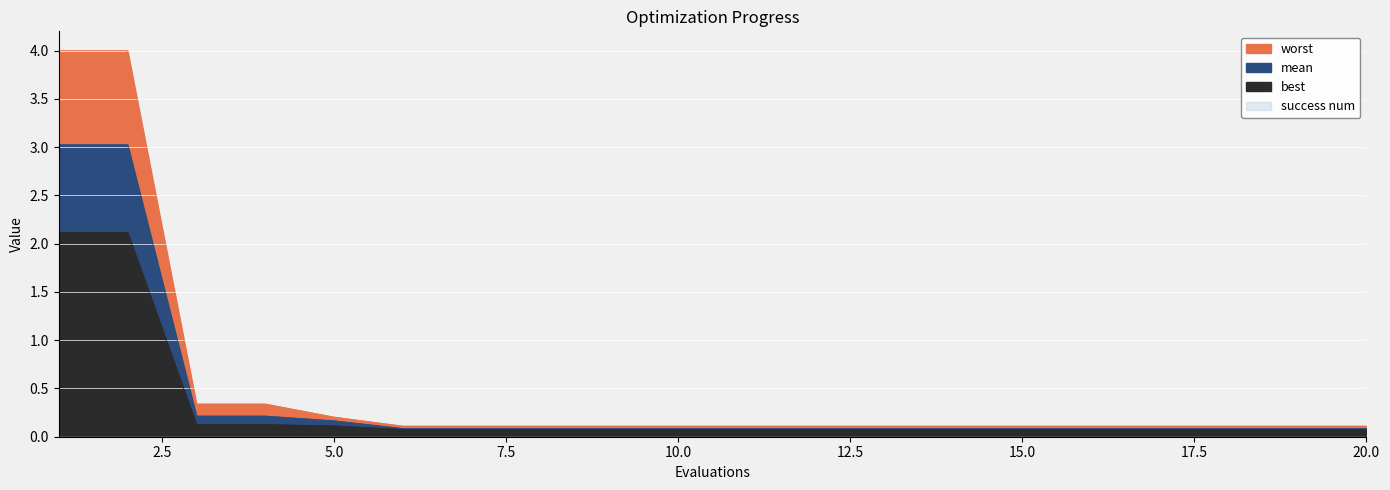

At how many categories does at least one series exceed 3?

2